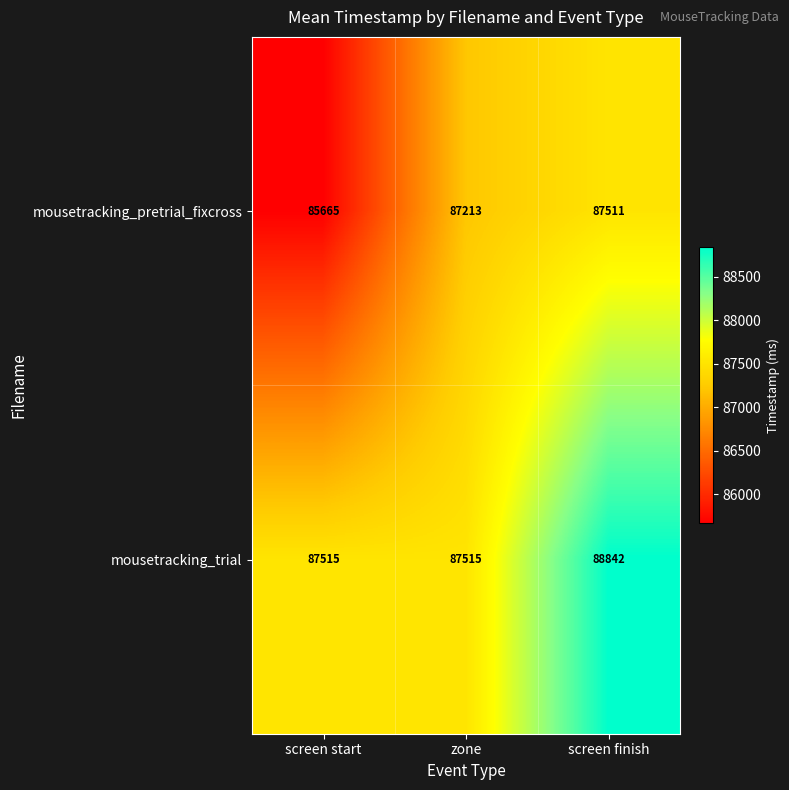

What is the sum of the mousetracking_pretrial_fixcross values at screen finish and zone?

174724